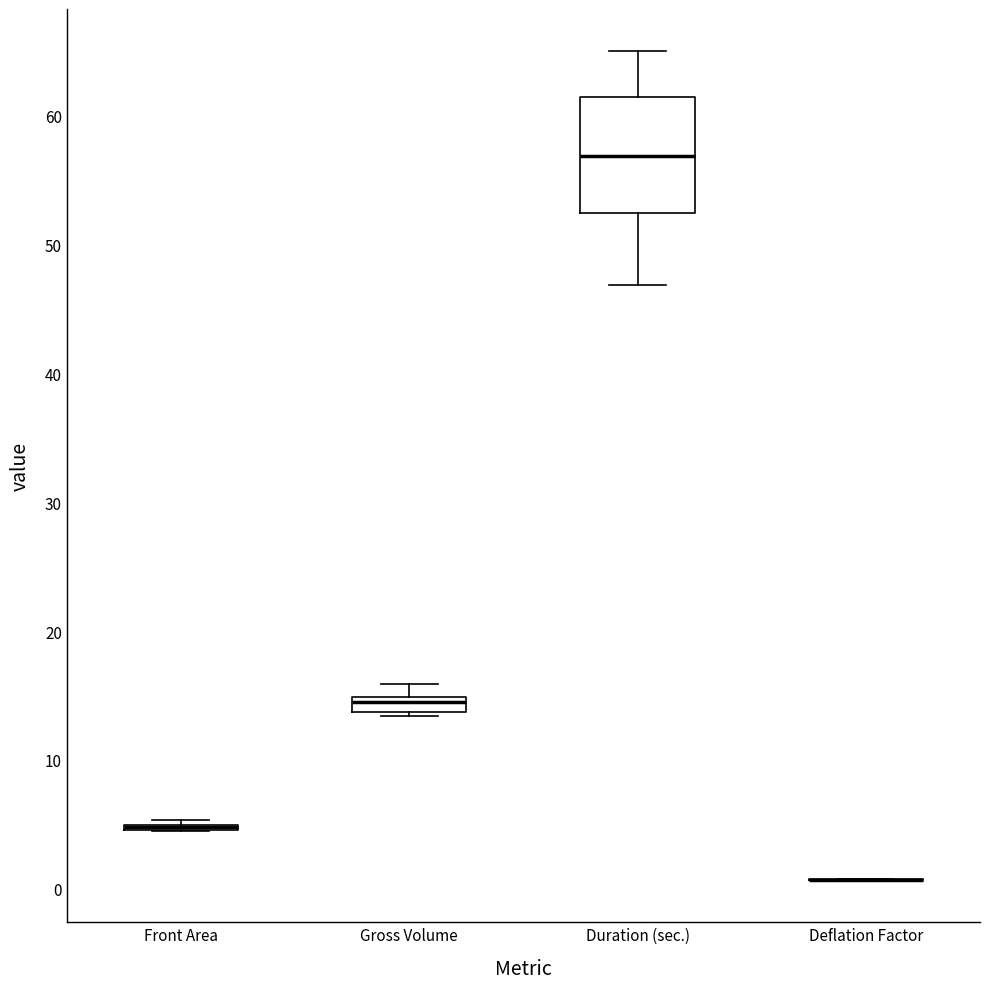

Comparing the boxes themselves (not the whiskers), which one is the tallest?

Duration (sec.)